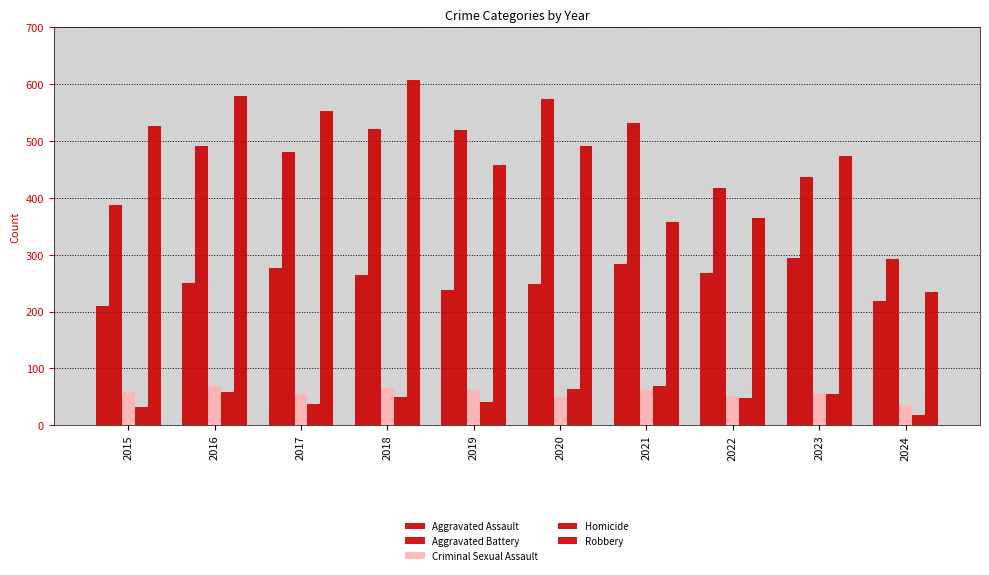

What is the value of the Robbery bar at the 4th from the left?

608